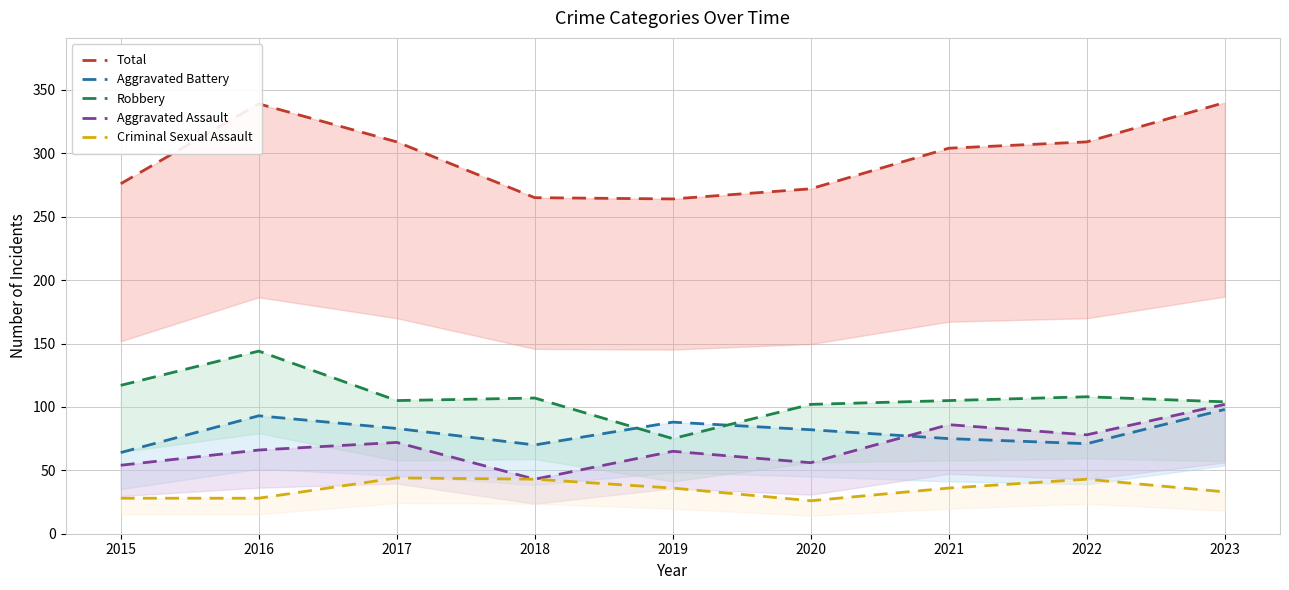

Is the value of Criminal Sexual Assault at 2015 greater than the value of Total at 2021?

No